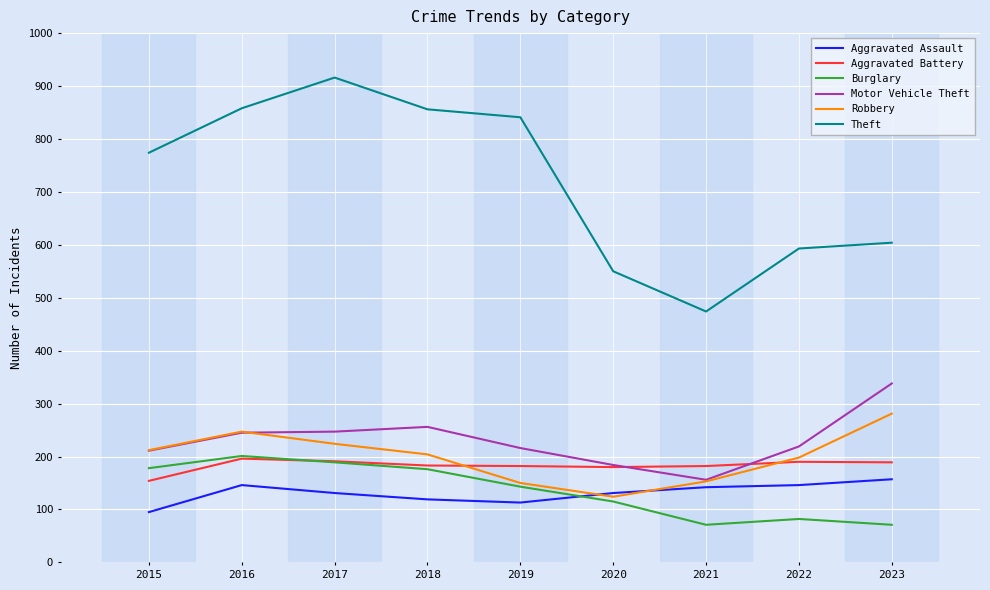

Count the number of data series in this chart.

6